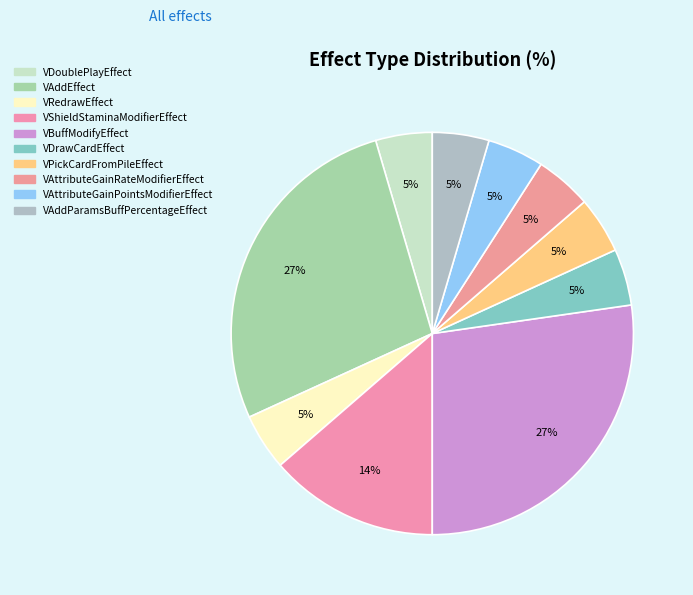

Between VPickCardFromPileEffect and VAttributeGainRateModifierEffect, which is larger?

VPickCardFromPileEffect